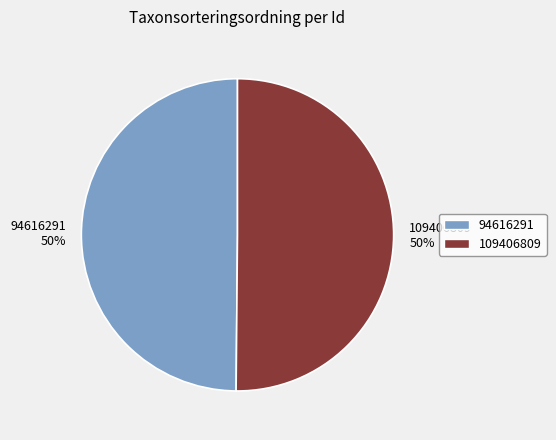

What is the ratio of the value at 94616291 to the value at 109406809?

1.0